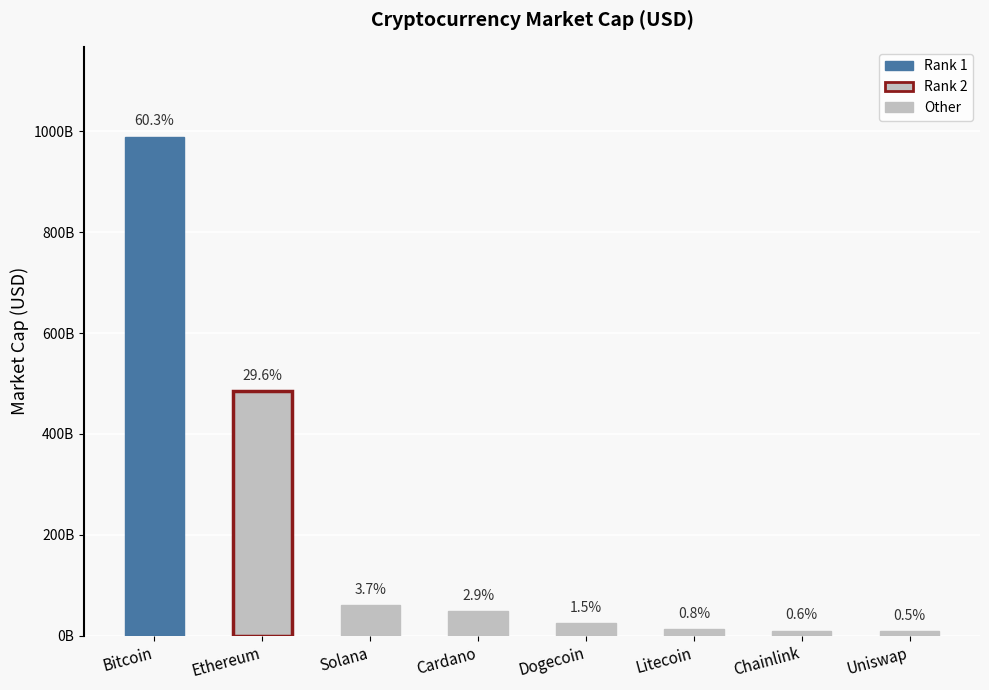

At which label is the value closest to 498935734160?

Ethereum